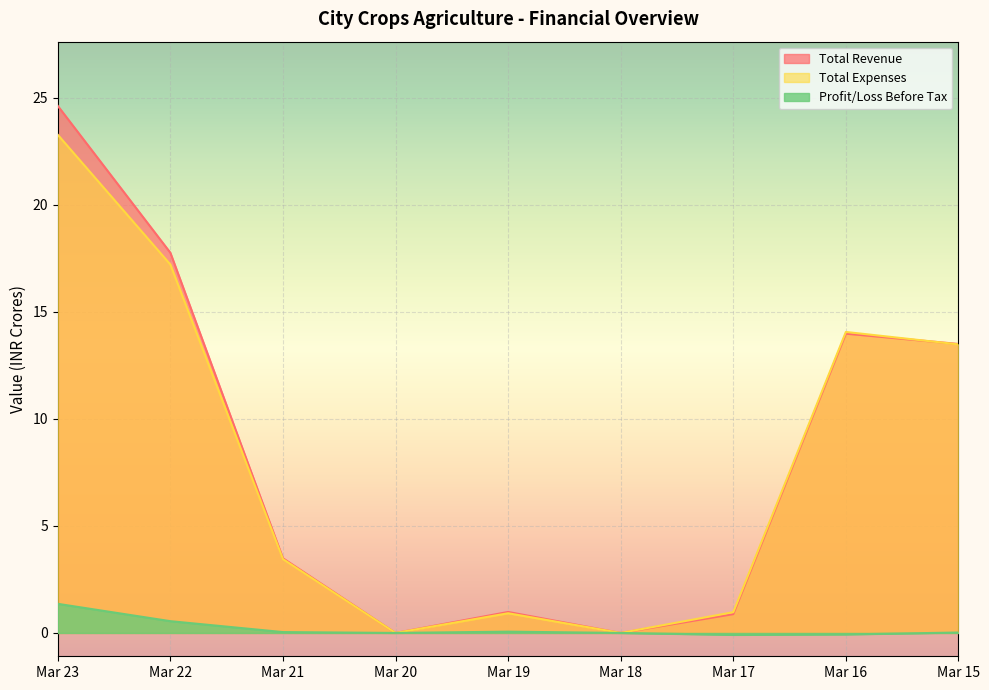

True or false: Total Expenses and Total Revenue cross at least once.

True